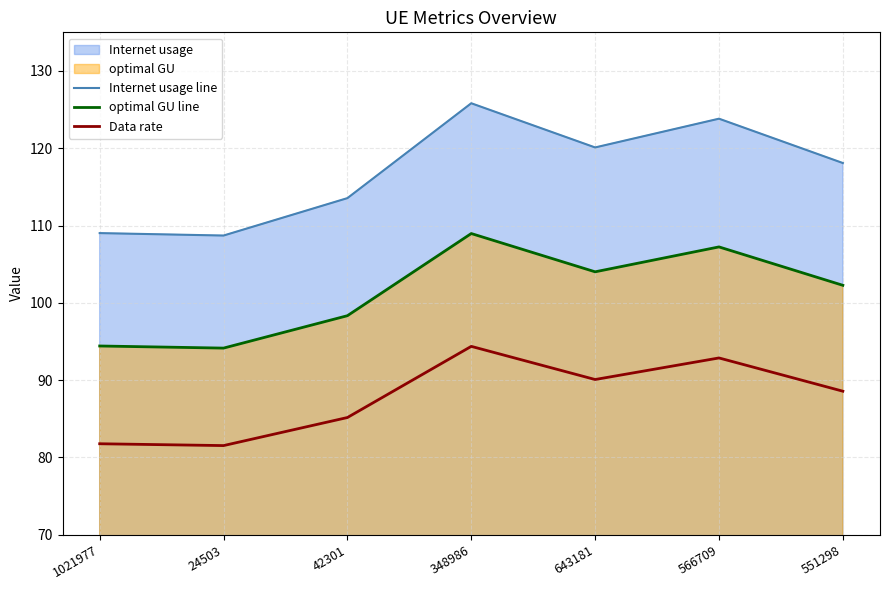

At which category does Data rate reach its first local valley?

24503